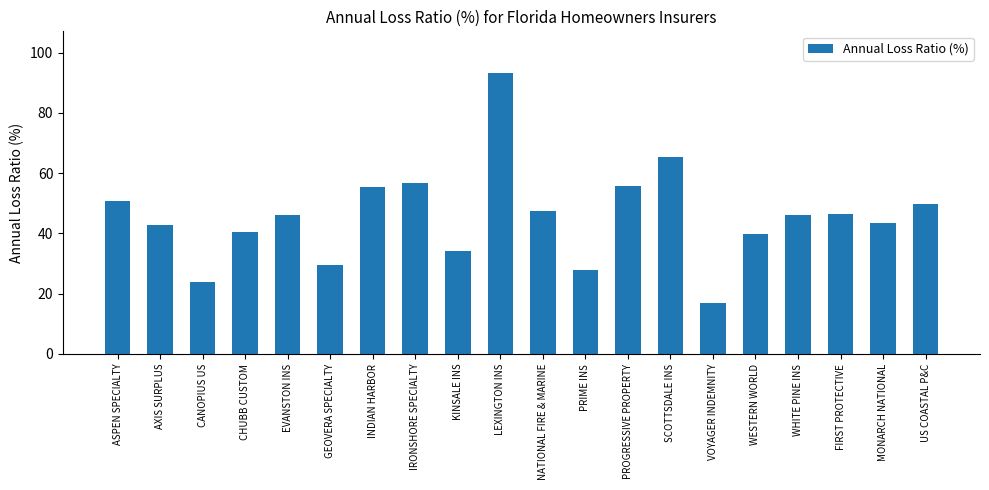

At which category does the chart reach its peak across all series?

LEXINGTON INS